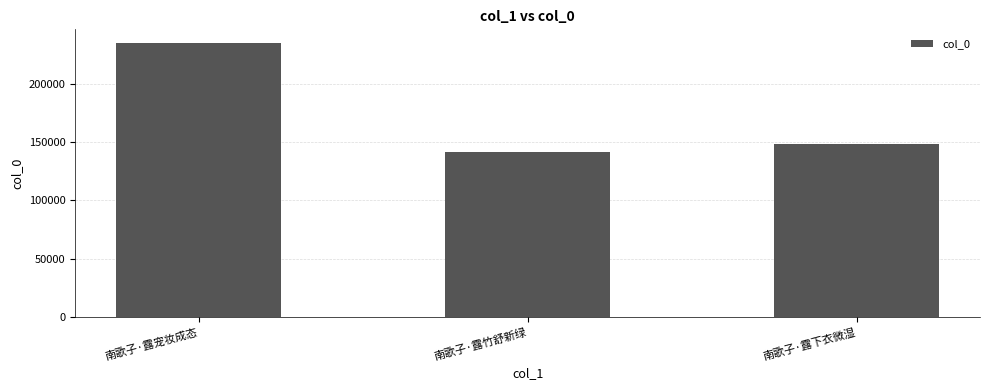

Which label corresponds to the smallest value in the chart?

南歌子·露竹舒新绿